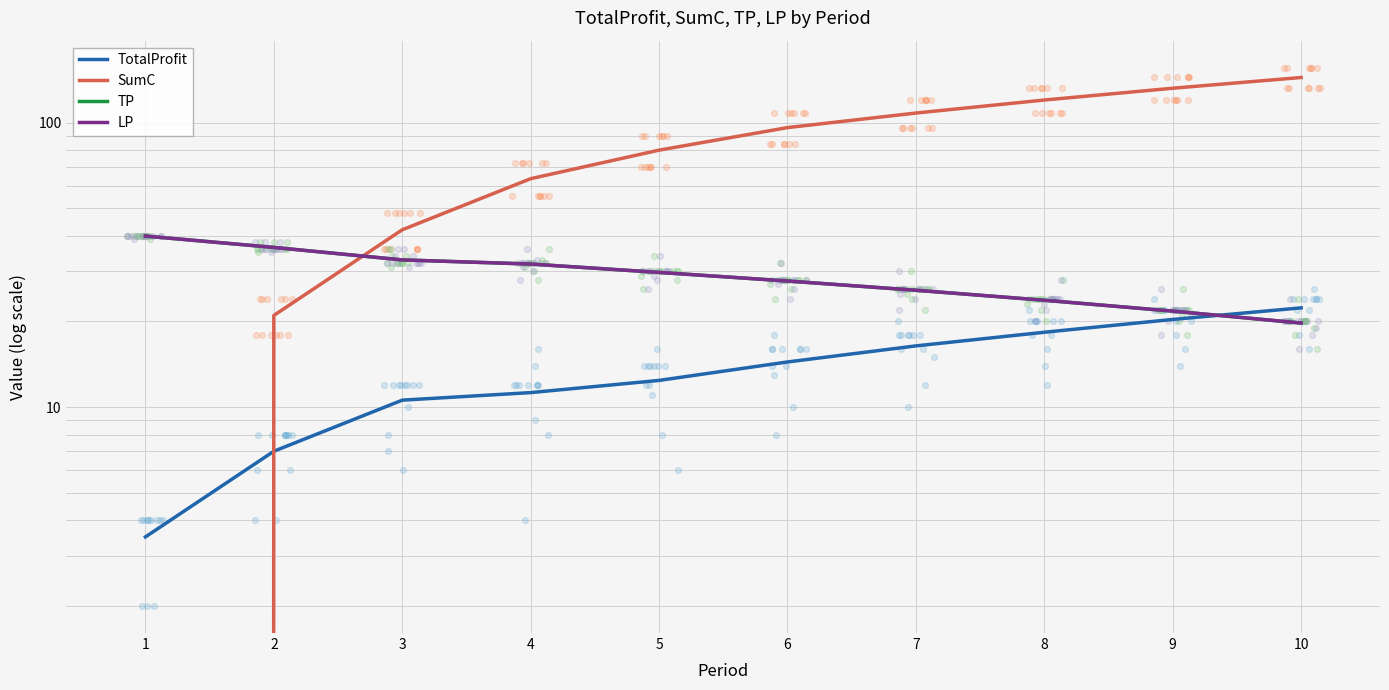

At how many categories does at least one series exceed 78?

6